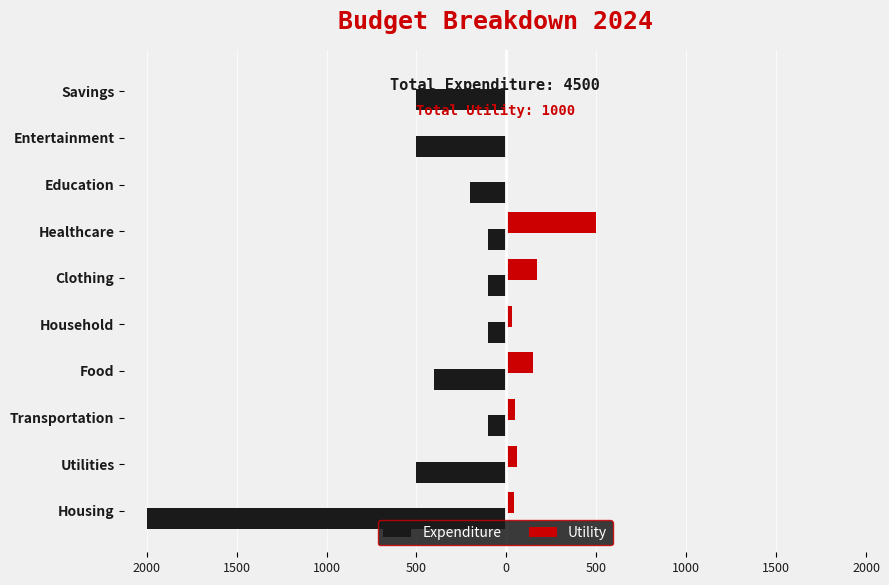

What are all the series names shown in the legend?

Expenditure, Utility